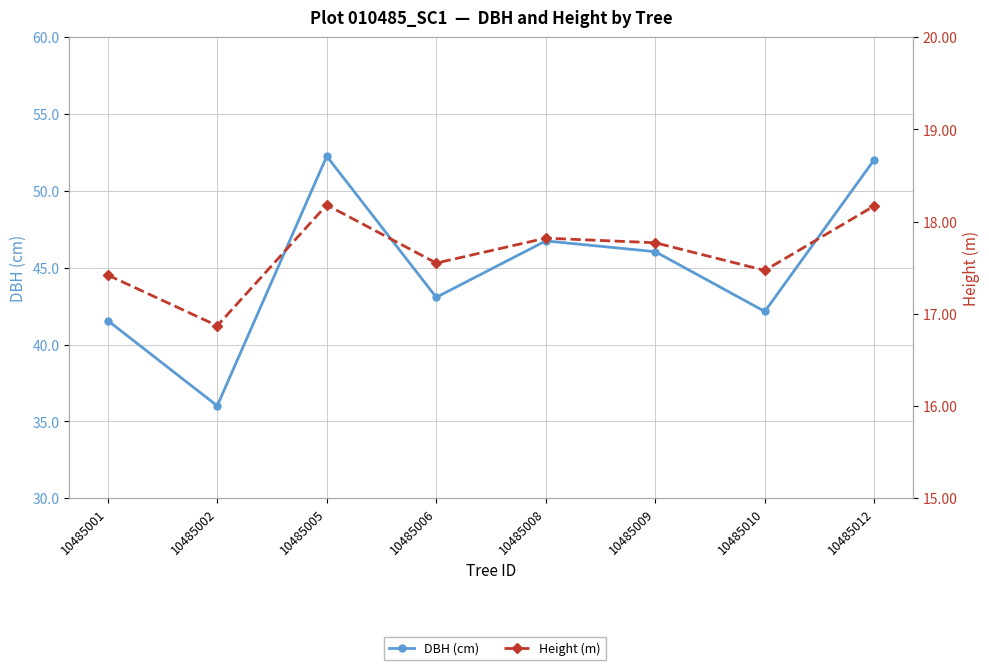

At which category is the sum across all series the highest?

10485005